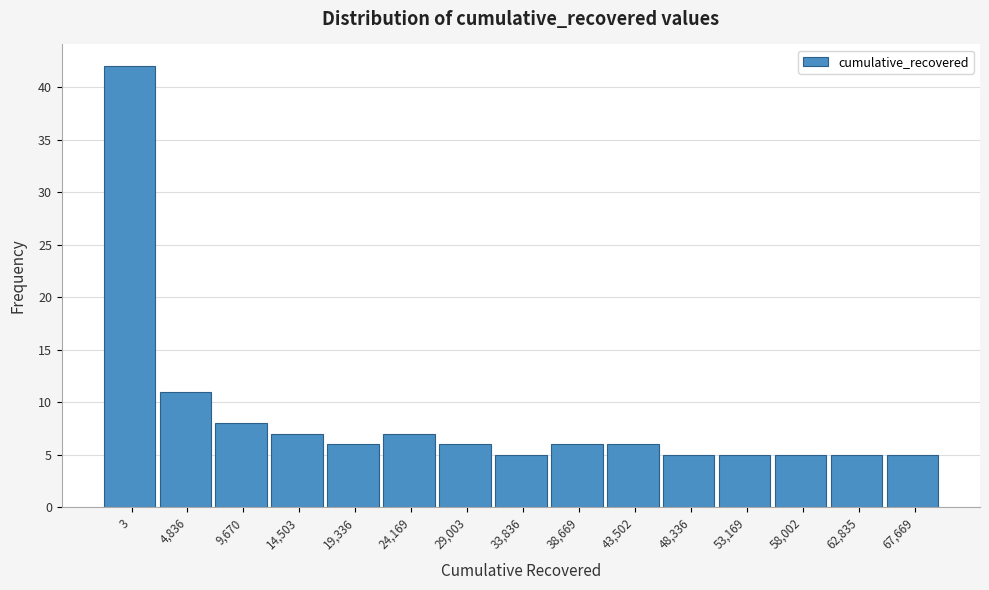

Reading left to right, list all the values displayed in this chart.

42	11	8	7	6	7	6	5	6	6	5	5	5	5	5